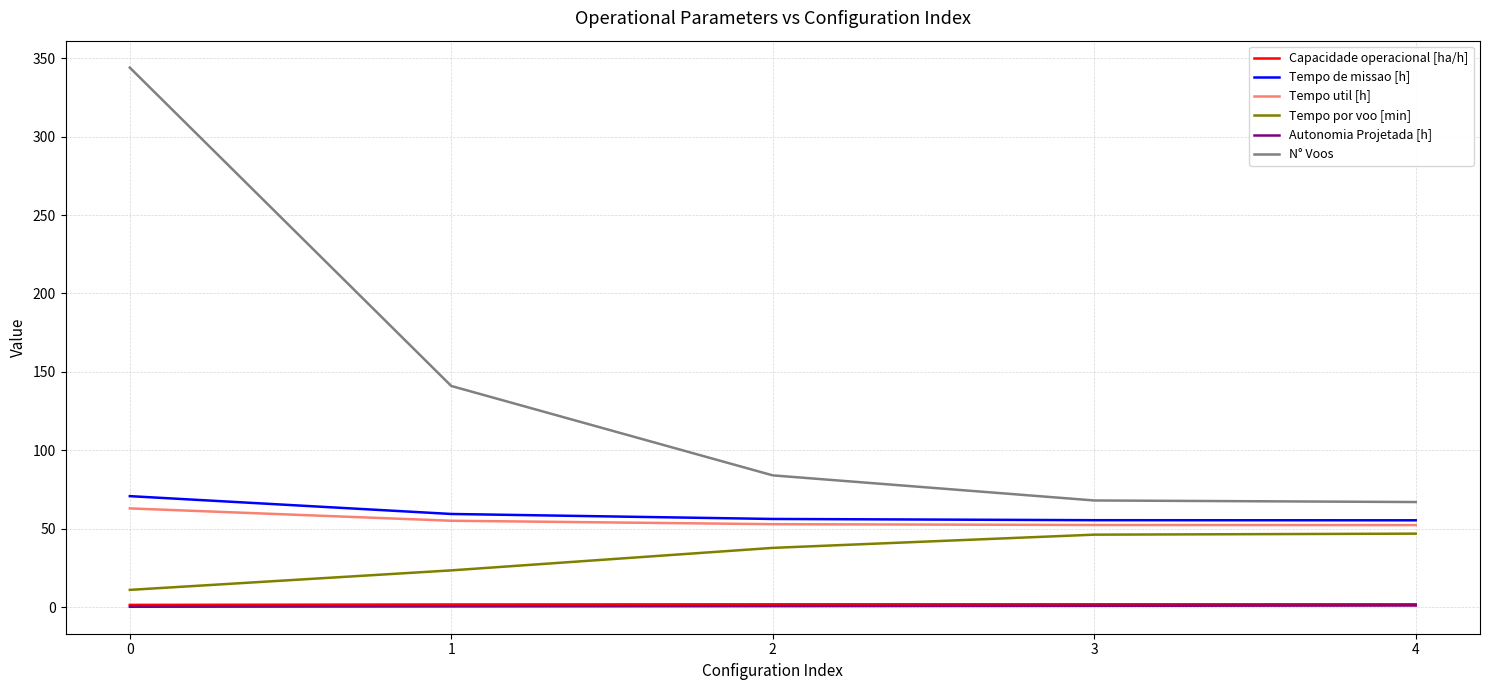

Does the chart have visible grid lines?

Yes